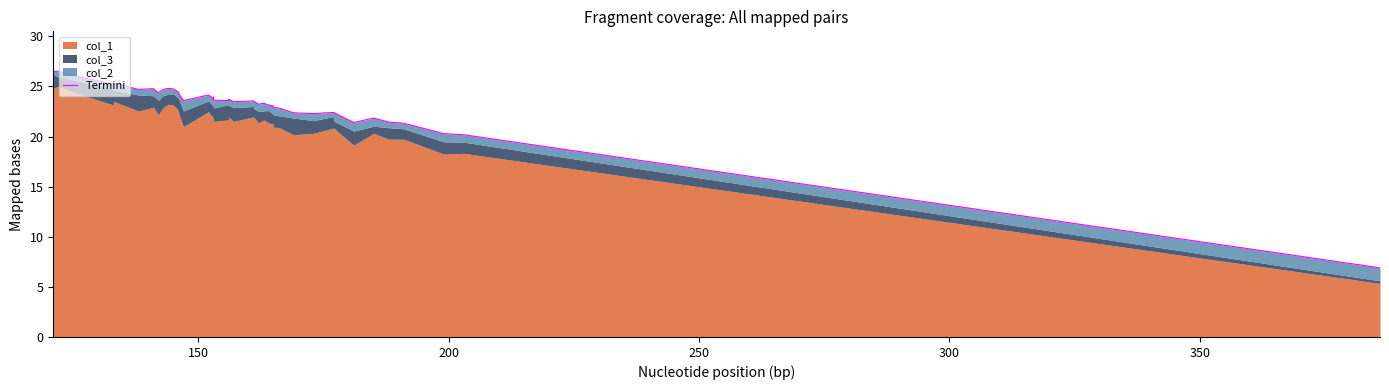

Does the chart display data point markers on the line(s)?

No